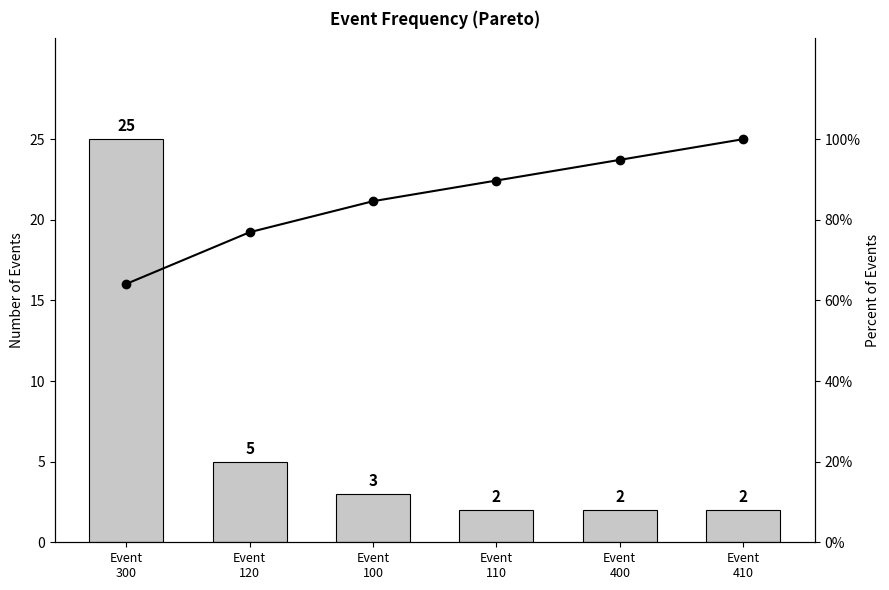

The Count series shows 2.0 at Event
410. True or false?

True